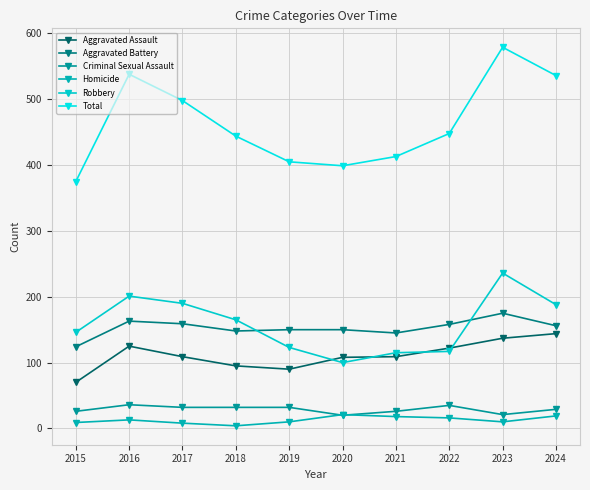

True or false: Aggravated Battery and Criminal Sexual Assault intersect in this chart.

False